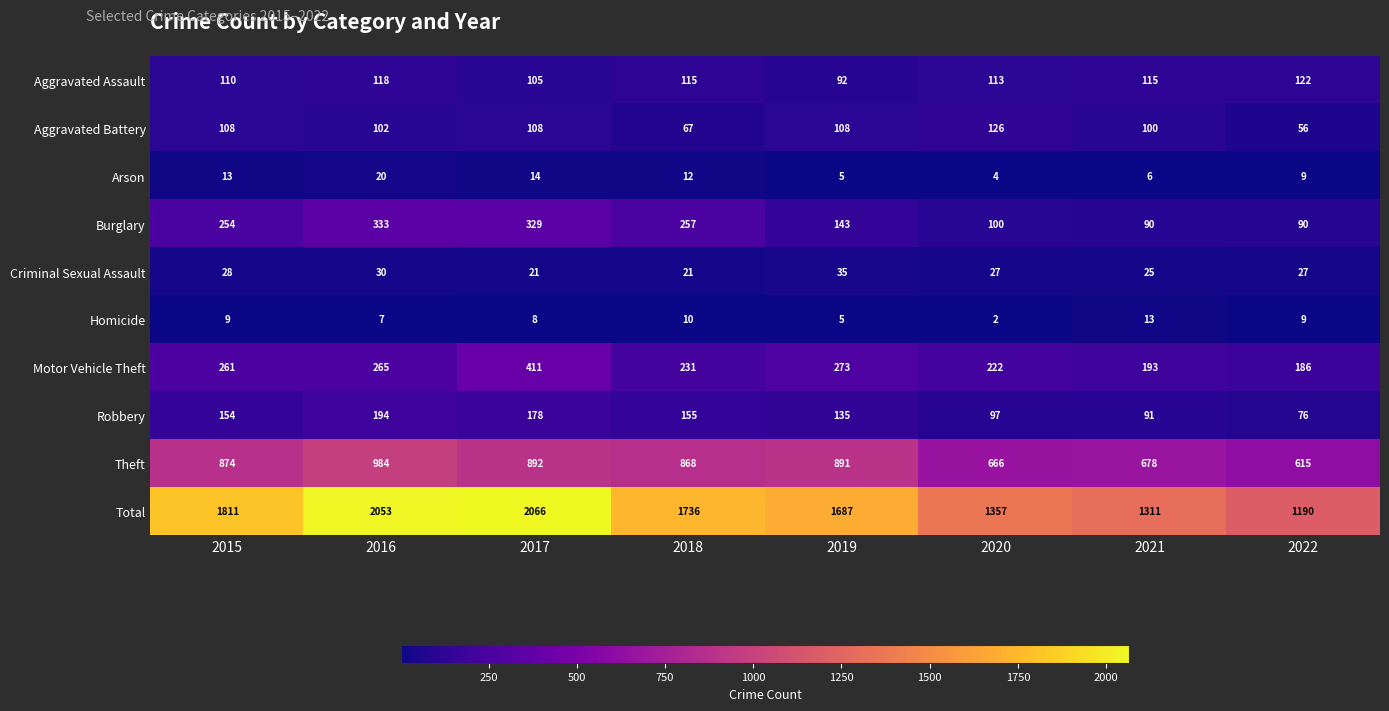

List the series in order of their peak value, highest first.

Total, Theft, Motor Vehicle Theft, Burglary, Robbery, Aggravated Battery, Aggravated Assault, Criminal Sexual Assault, Arson, Homicide